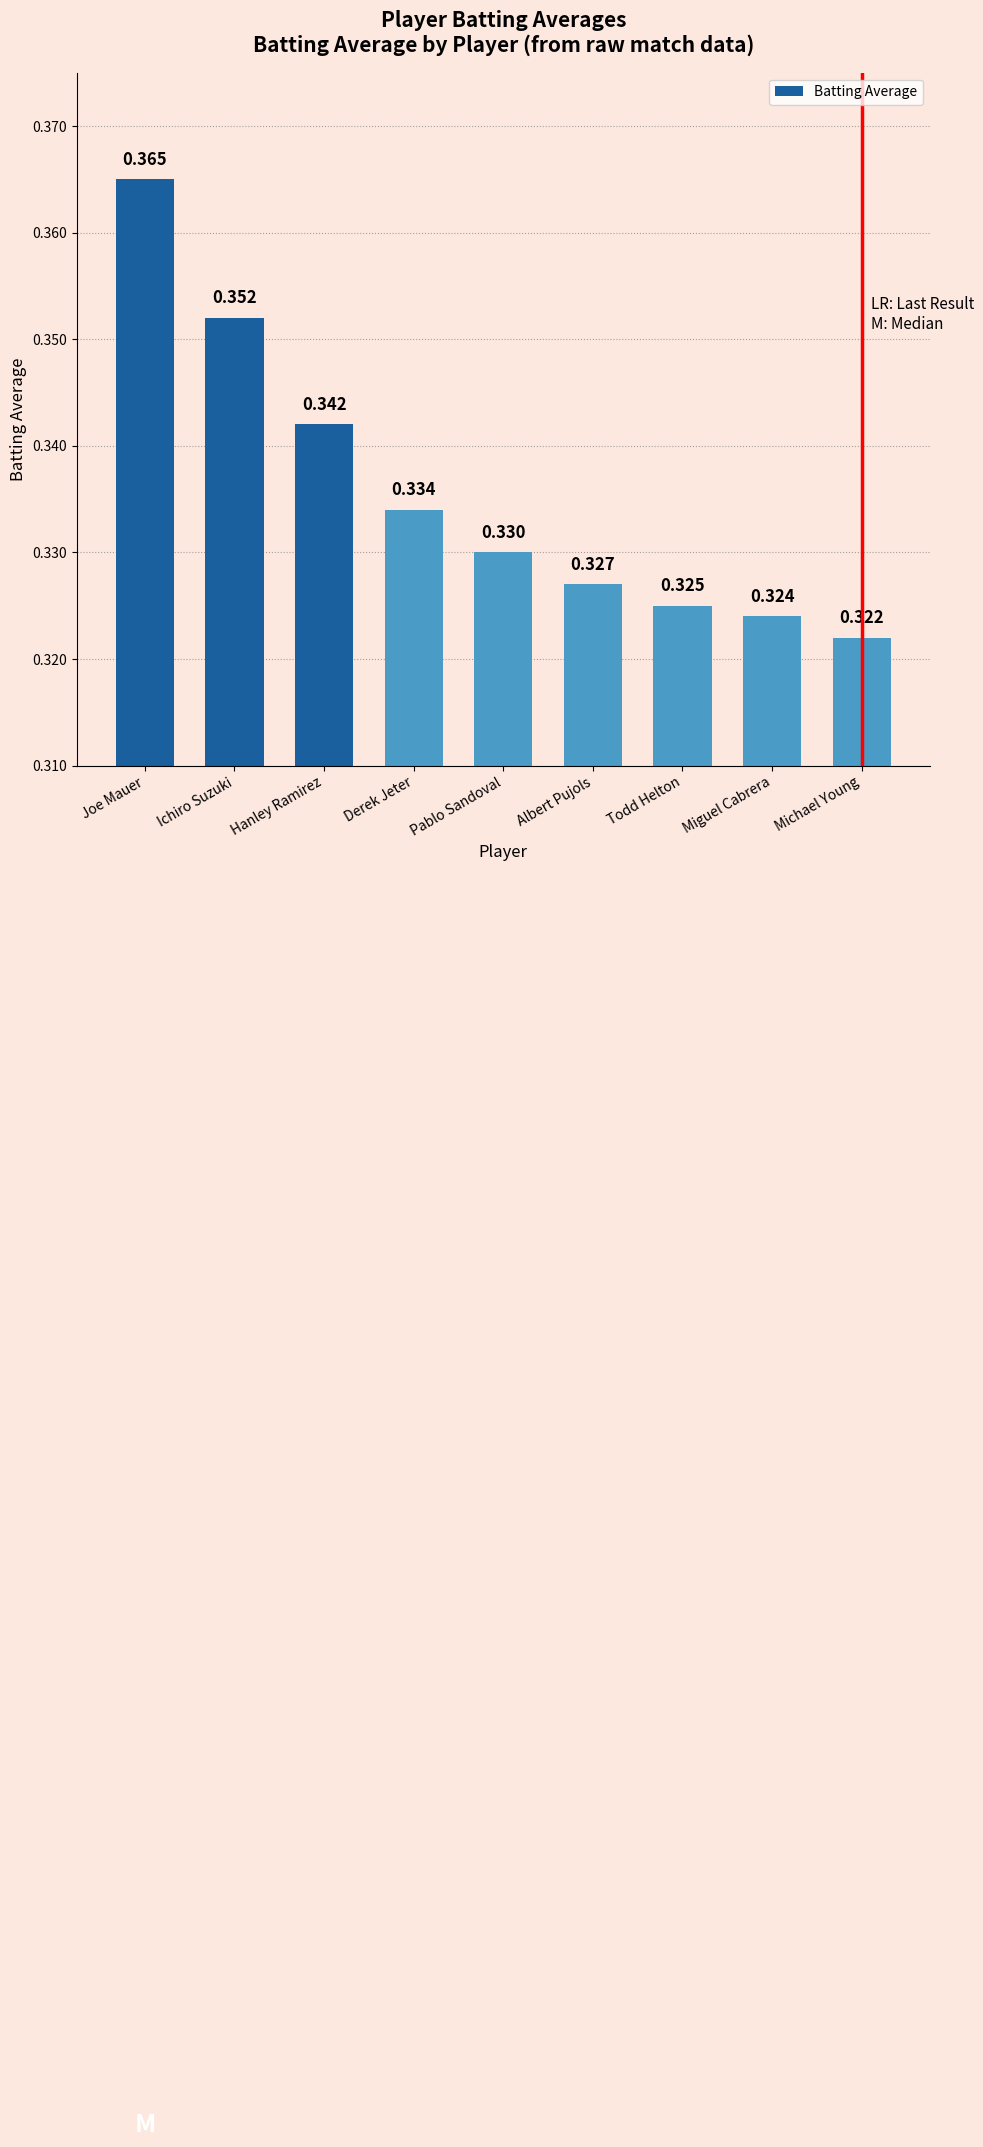

What position from the left is Michael Young?

9